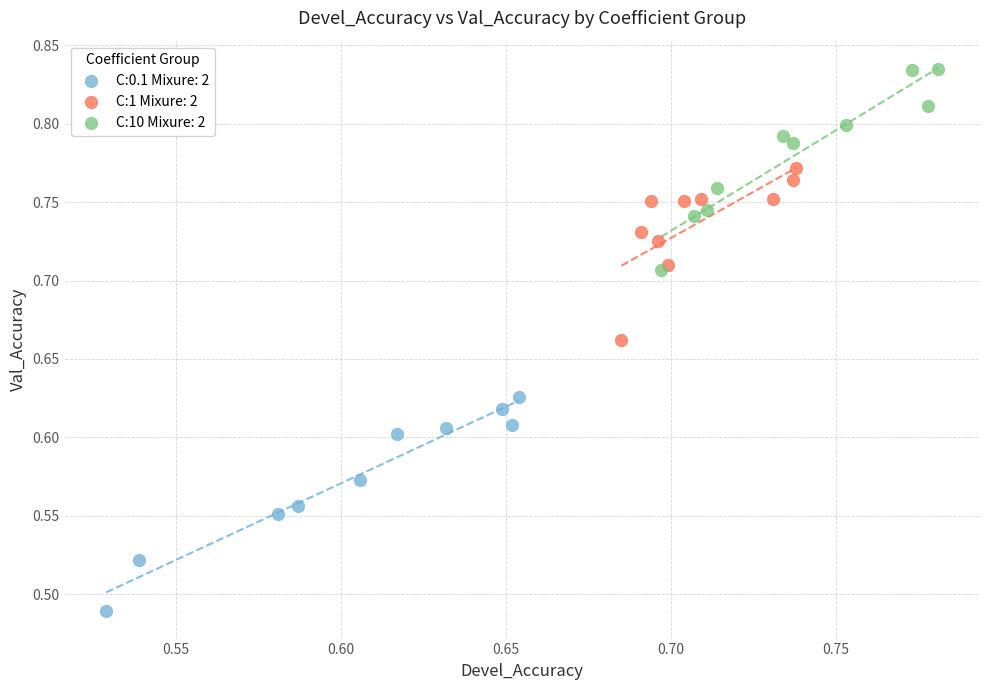

Which series contains the highest Y value?

C:10 Mixure: 2